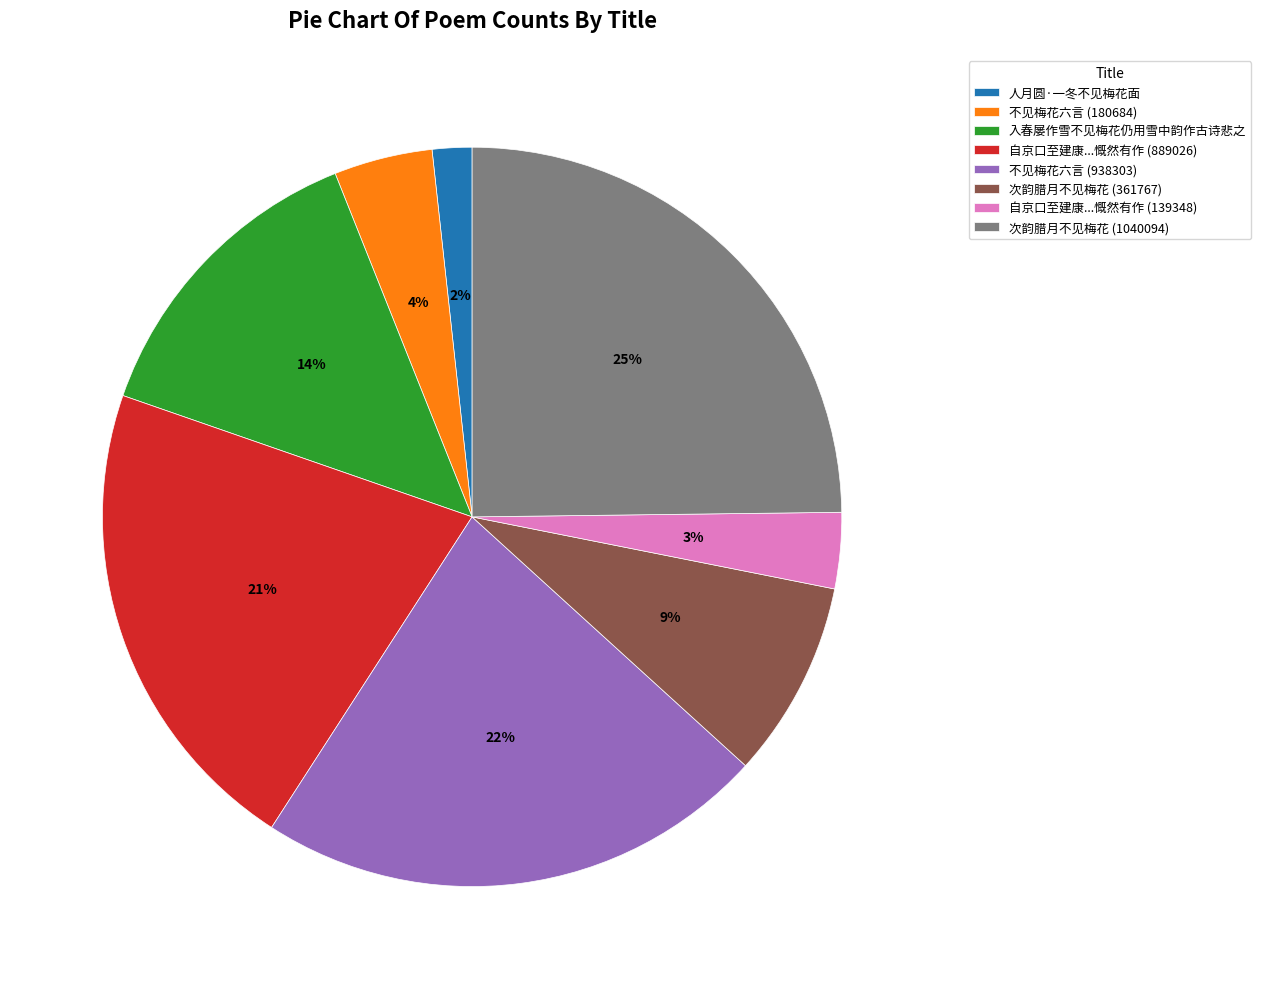

True or false: 入春屡作雪不见梅花仍用雪中韵作古诗悲之 accounts for 14% of the total.

True